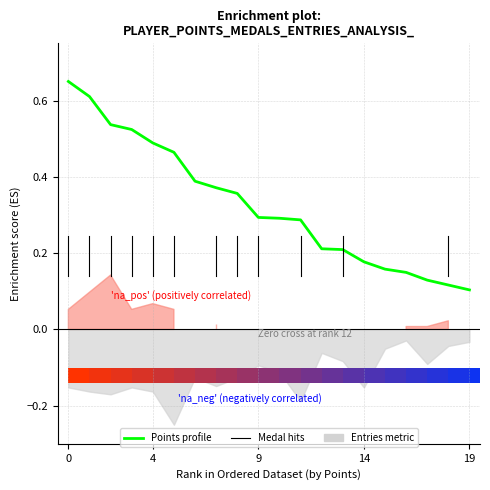

How many bars are there in total?

20